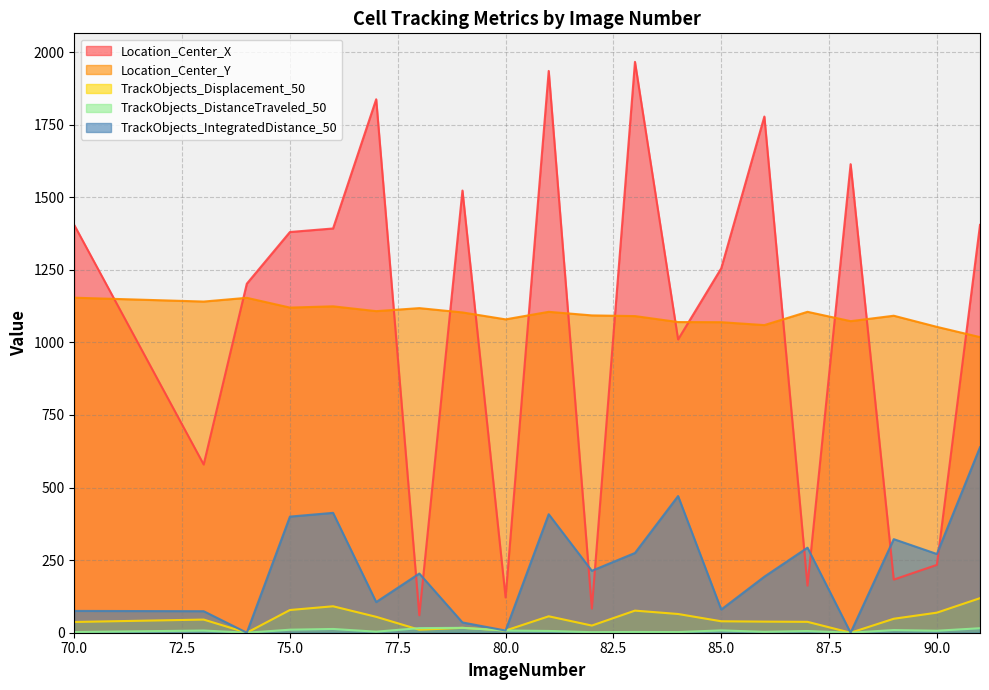

How many lines are shown in the chart?

5